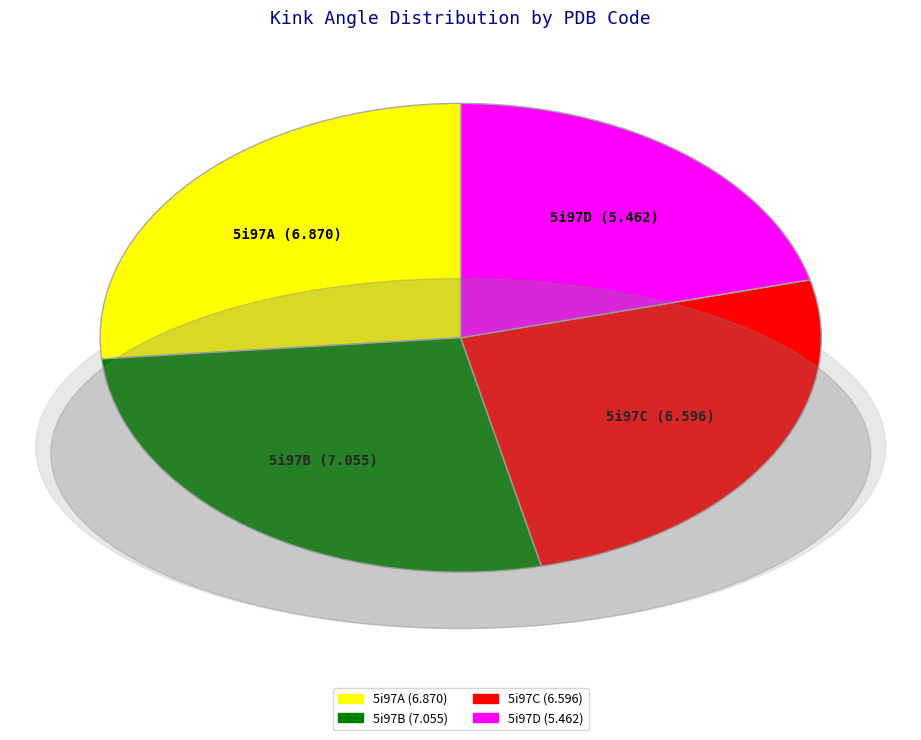

True or false: 5i97D accounts for 21% of the total.

True